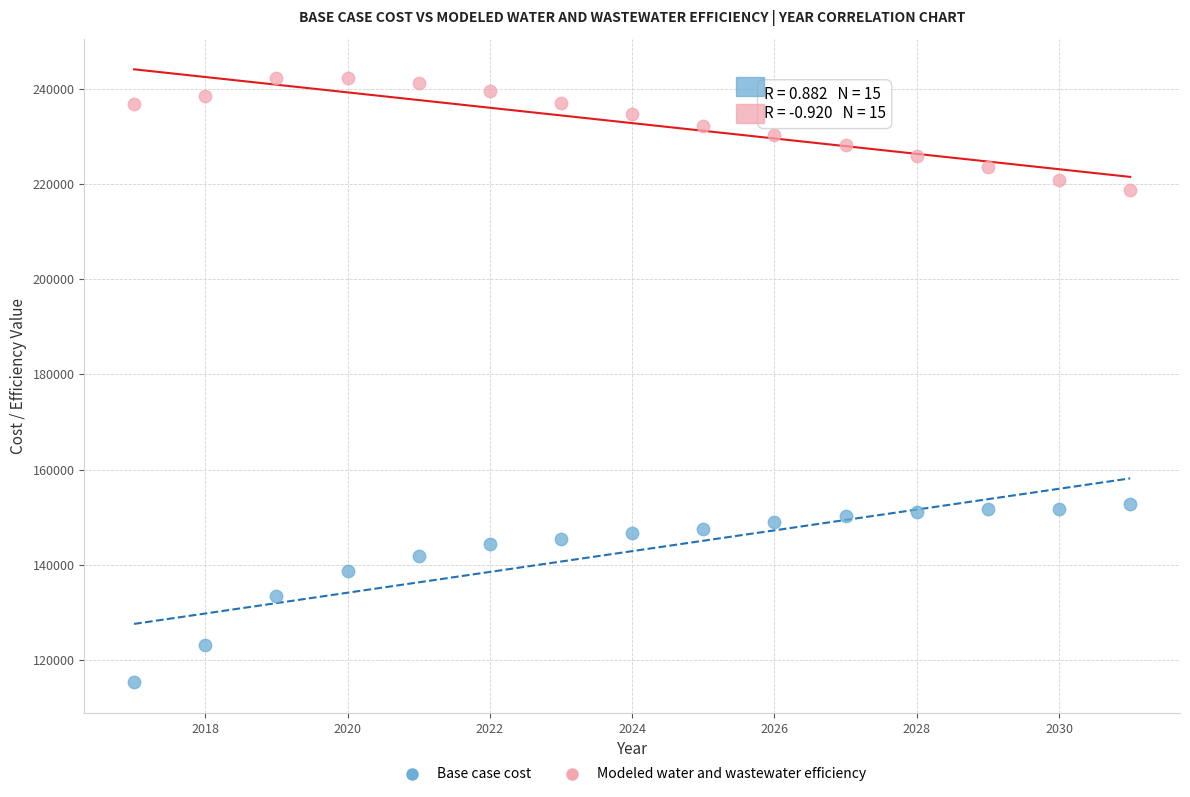

Across all data points, what is the range of X values (max minus min)?

14.0